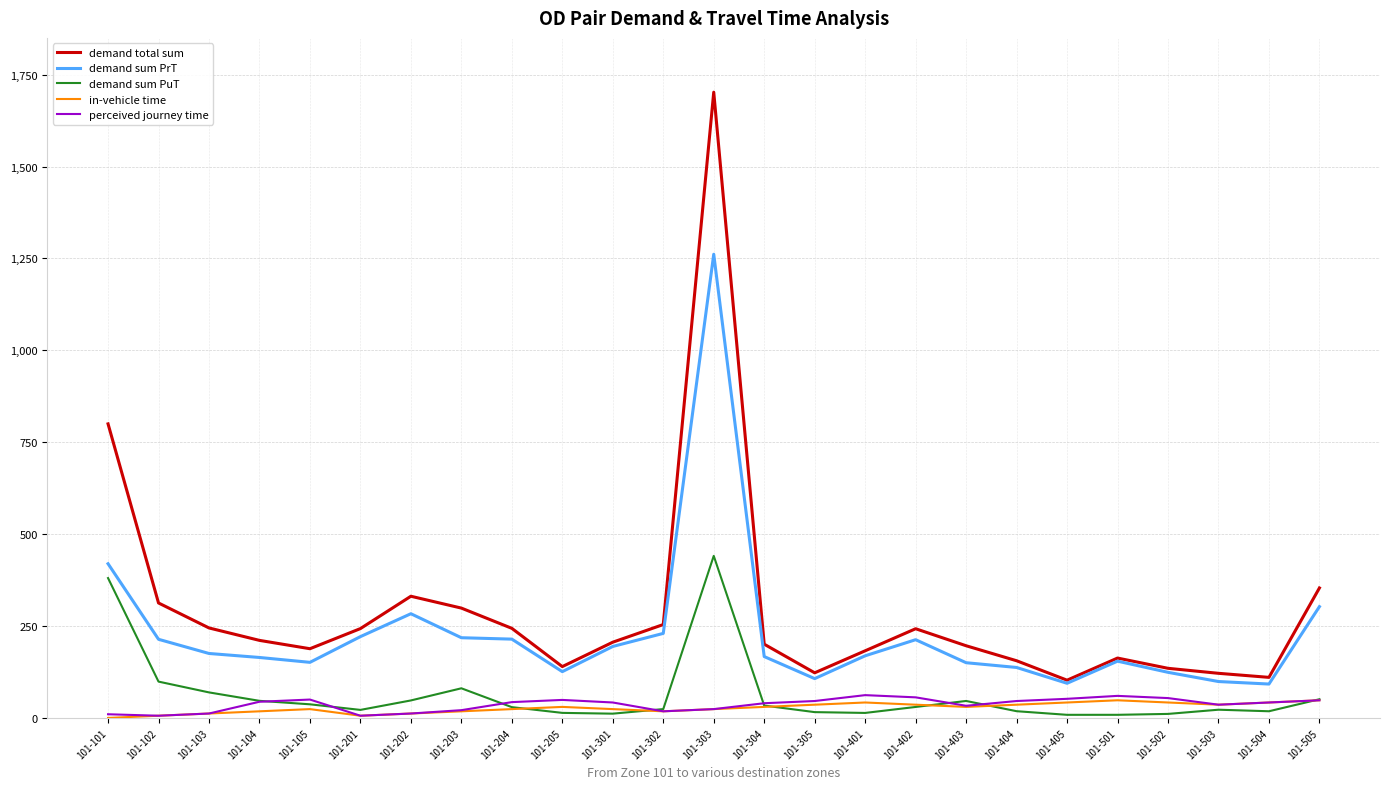

At which label does demand total sum reach its peak?

101-303